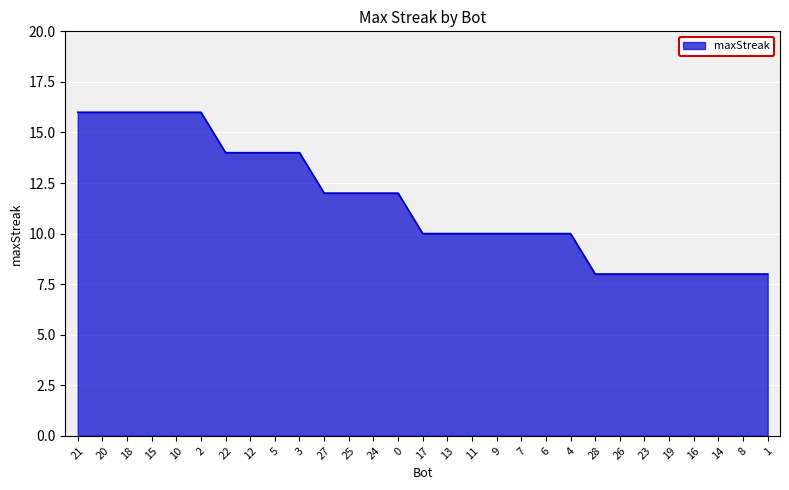

How many lines are shown in the chart?

1